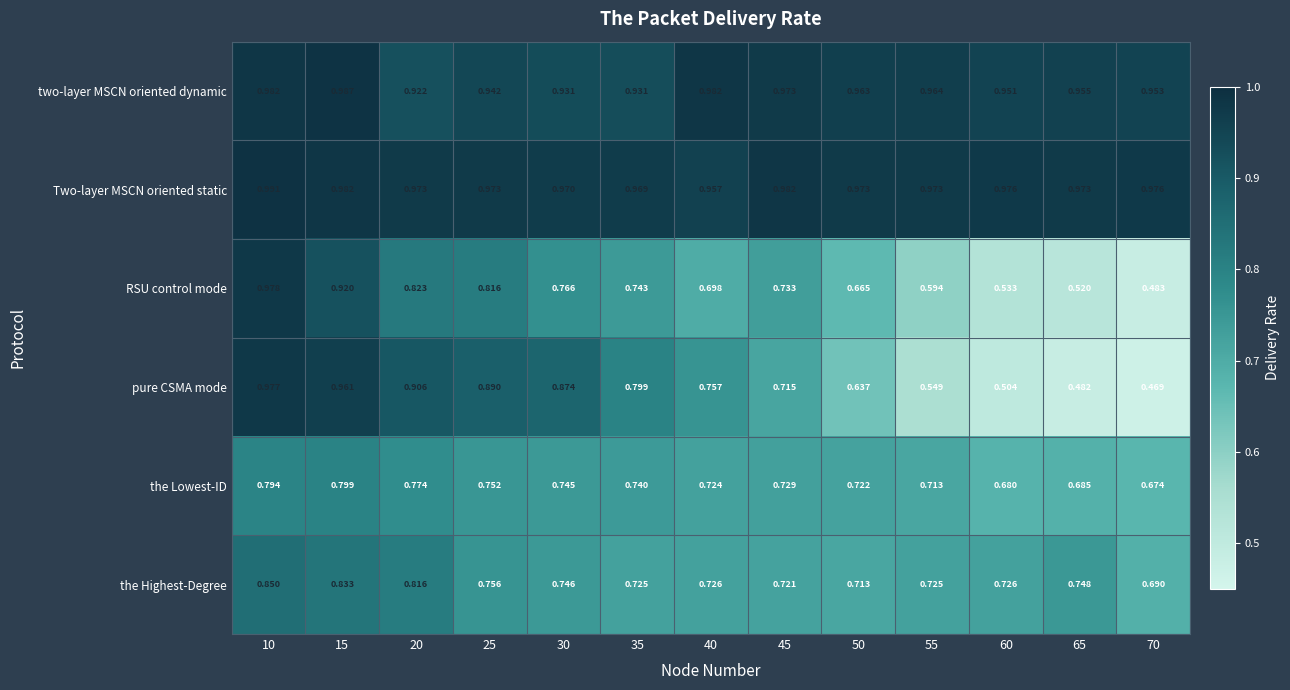

What is the total value across all series at 70?

4.2